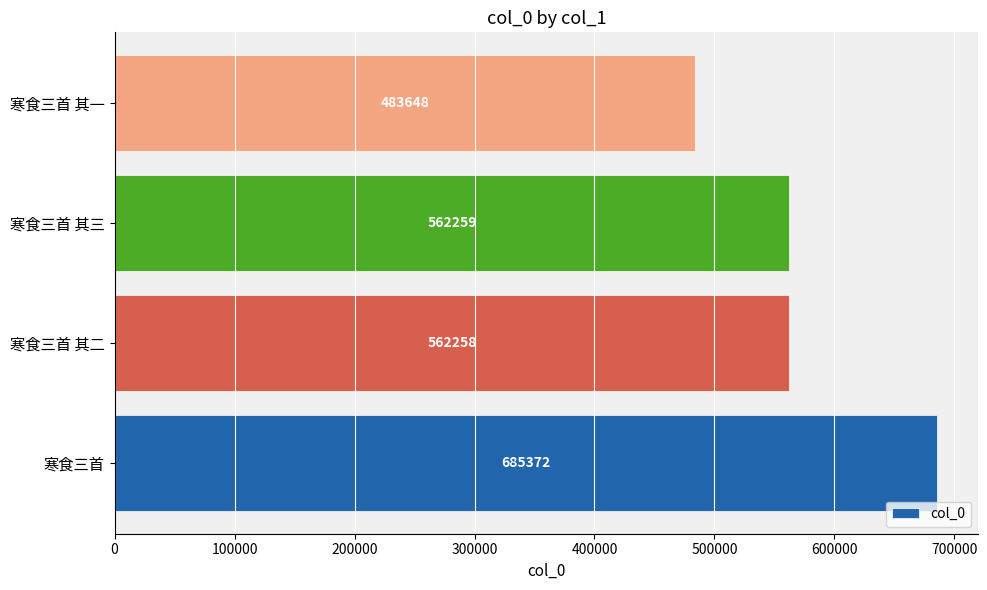

At which label is the value closest to 584510?

寒食三首 其三